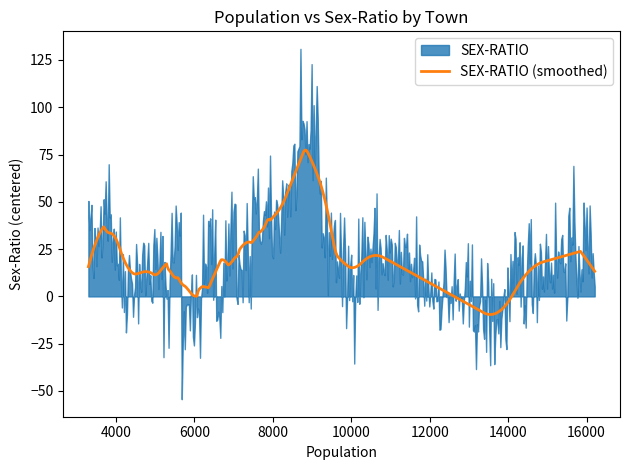

What is the maximum value for SEX-RATIO (smoothed)?

77.4